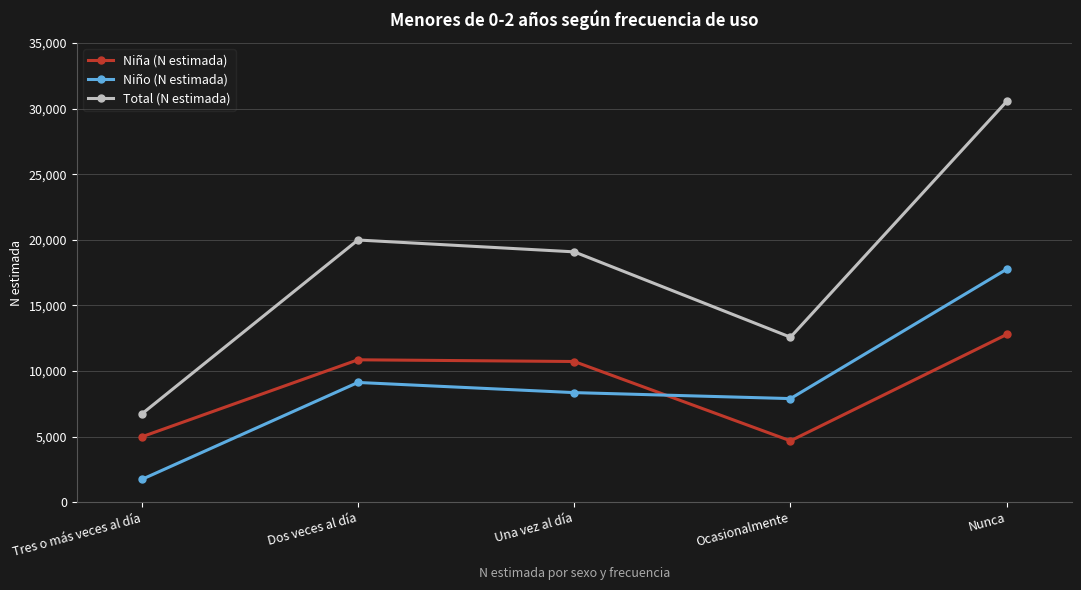

At how many categories does at least one series exceed 22334?

1